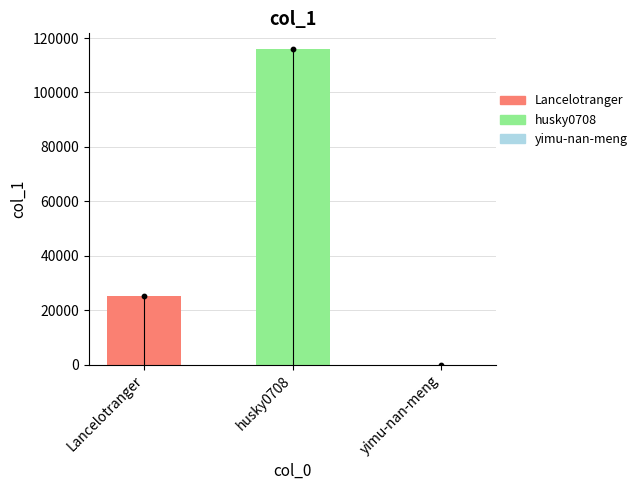

Which has a higher value, Lancelotranger or yimu-nan-meng?

Lancelotranger